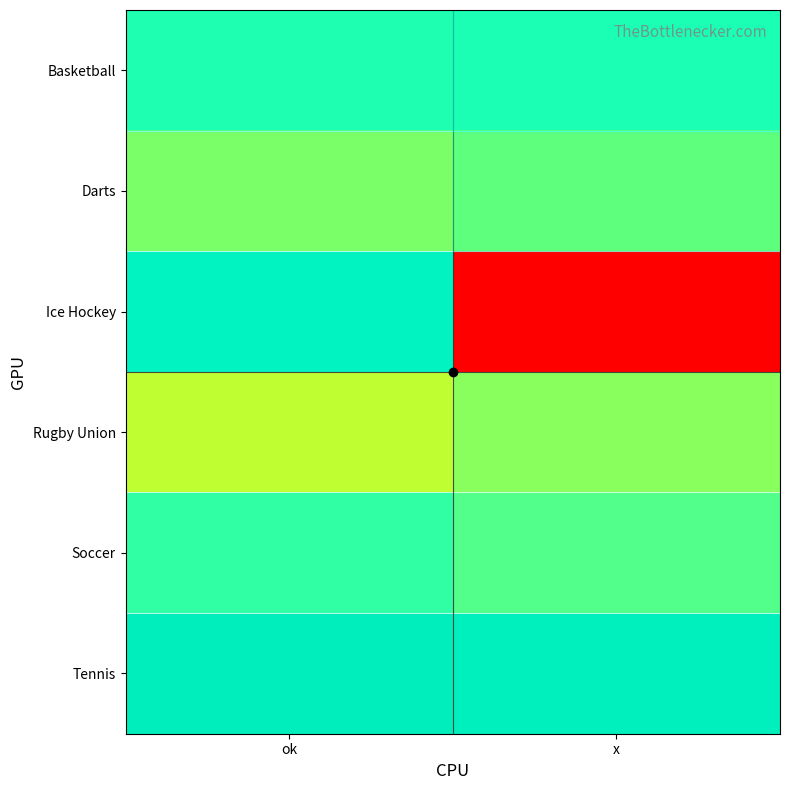

Reading left to right, transcribe all the data shown in this chart.

Basketball: ok=1.1	x=1.1
Darts: ok=1.1	x=1.1
Ice Hockey: ok=1.1	x=1.1
Rugby Union: ok=1.1	x=1.1
Soccer: ok=1.1	x=1.1
Tennis: ok=1.1	x=1.1